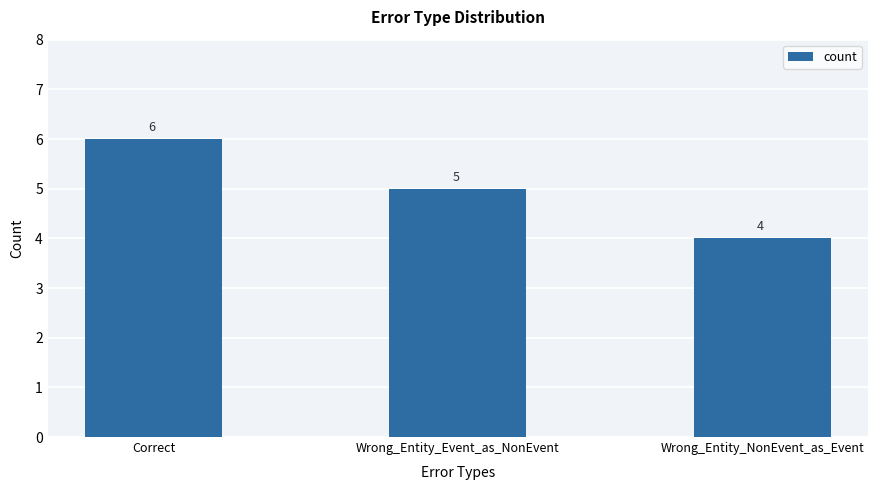

How many data points does each series have?

3